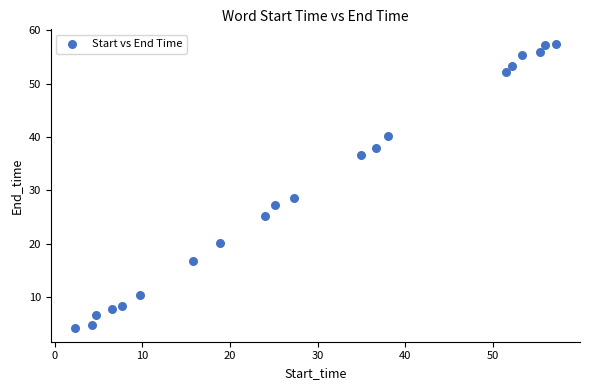

What Y value in the scatter plot is closest to 30?

28.6